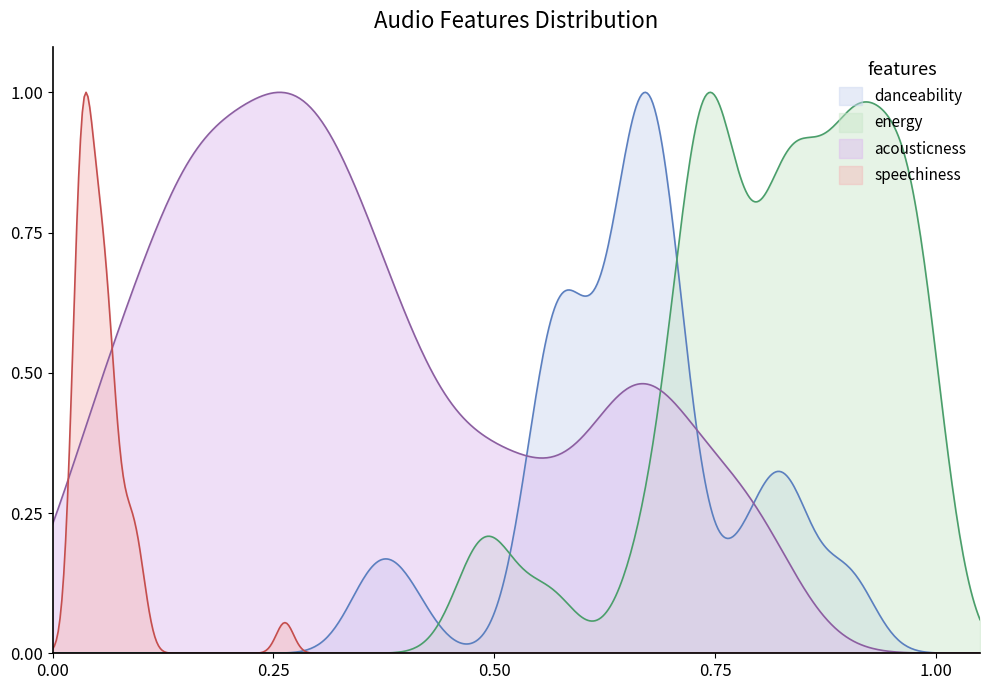

Rank the series by their average value, from lowest to highest.

speechiness, danceability, energy, acousticness